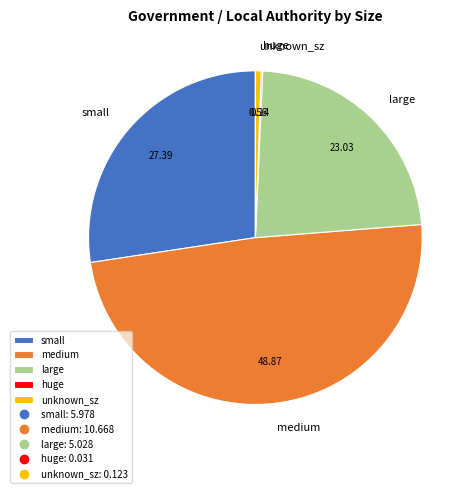

True or false: medium accounts for 58% of the total.

False